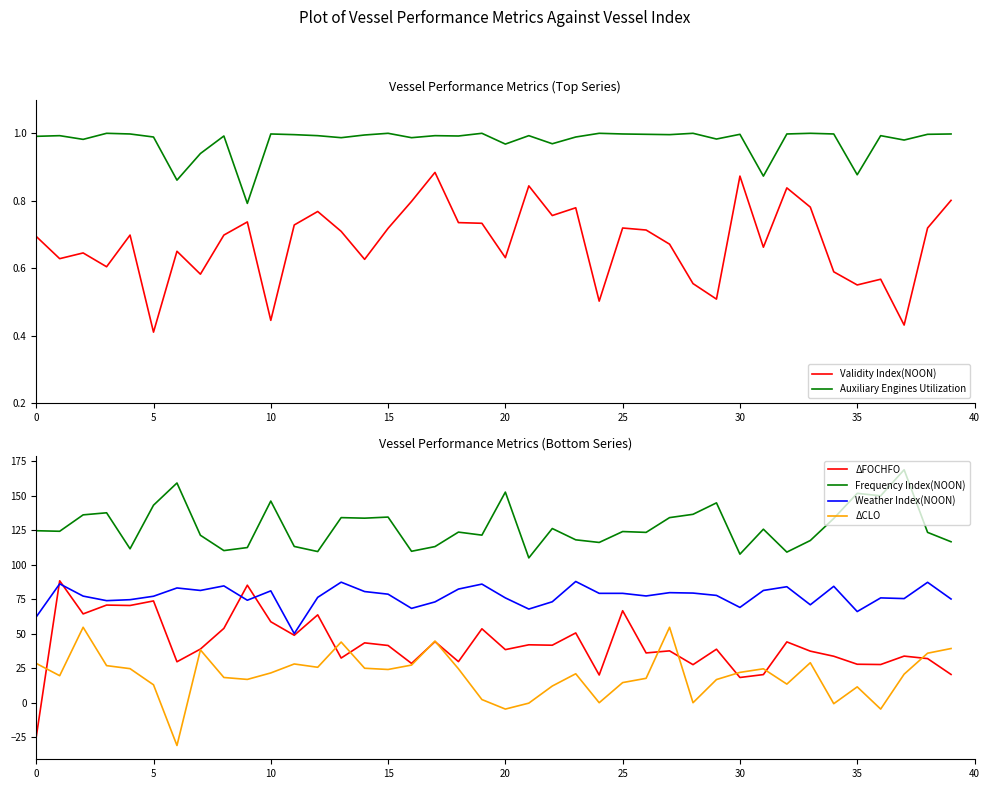

Where is Validity Index(NOON) nearest to the value 0?

5